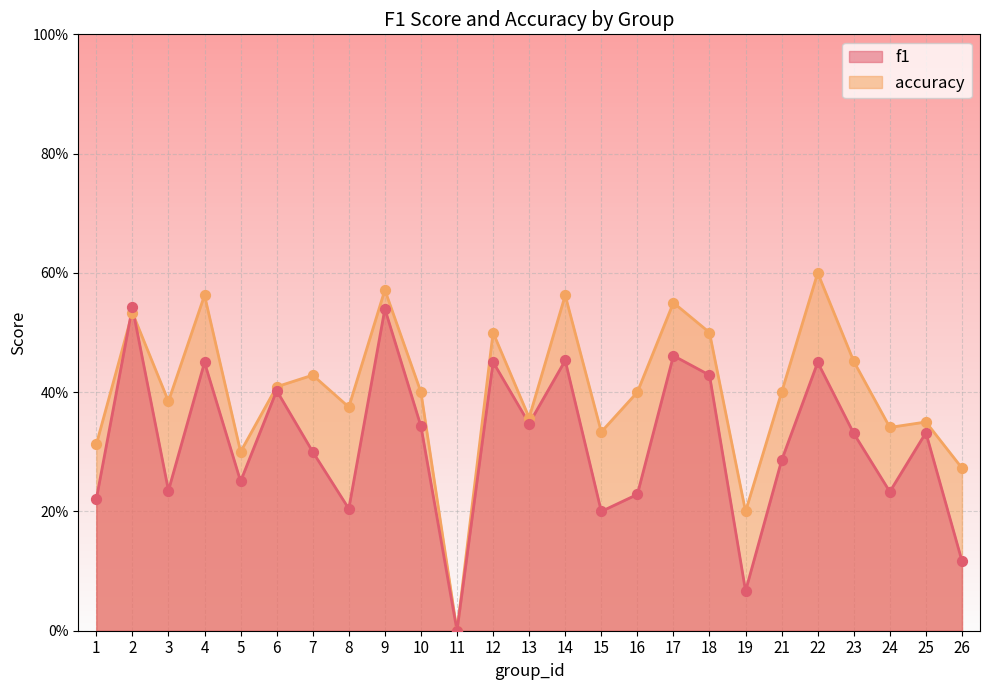

Which series contains the highest Y value?

accuracy